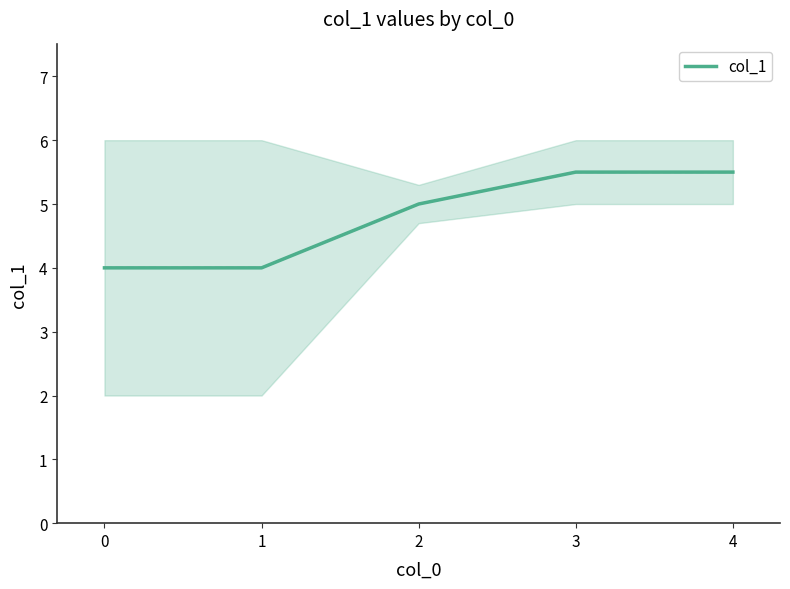

The col_1 series shows 4.0 at 1. True or false?

True